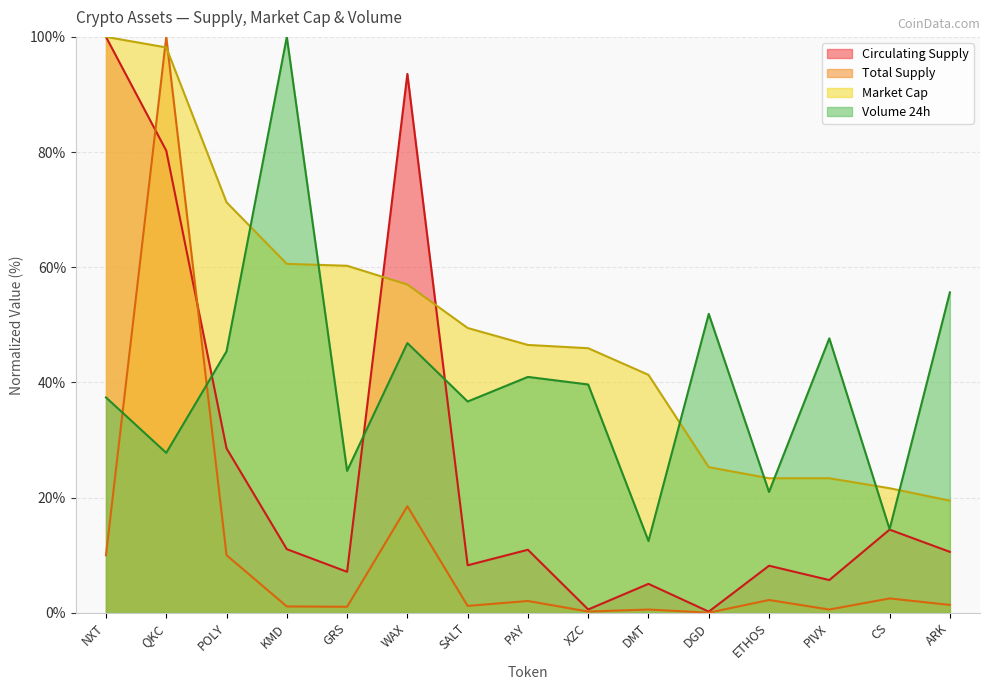

List the labels in order of Total Supply value, smallest first.

DGD, XZC, PIVX, DMT, GRS, KMD, SALT, ARK, PAY, ETHOS, CS, NXT, POLY, WAX, QKC